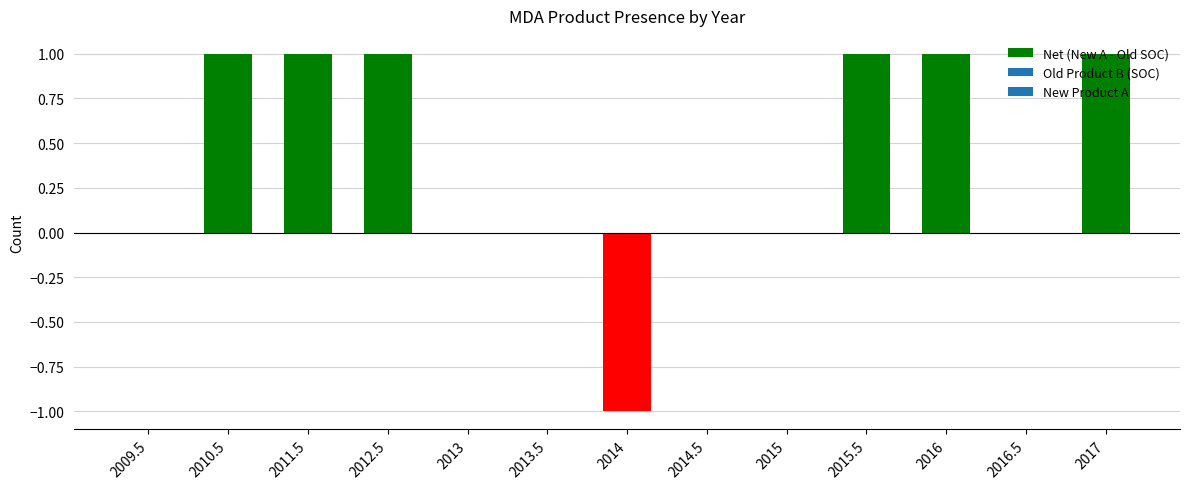

Are the bars horizontal?

No